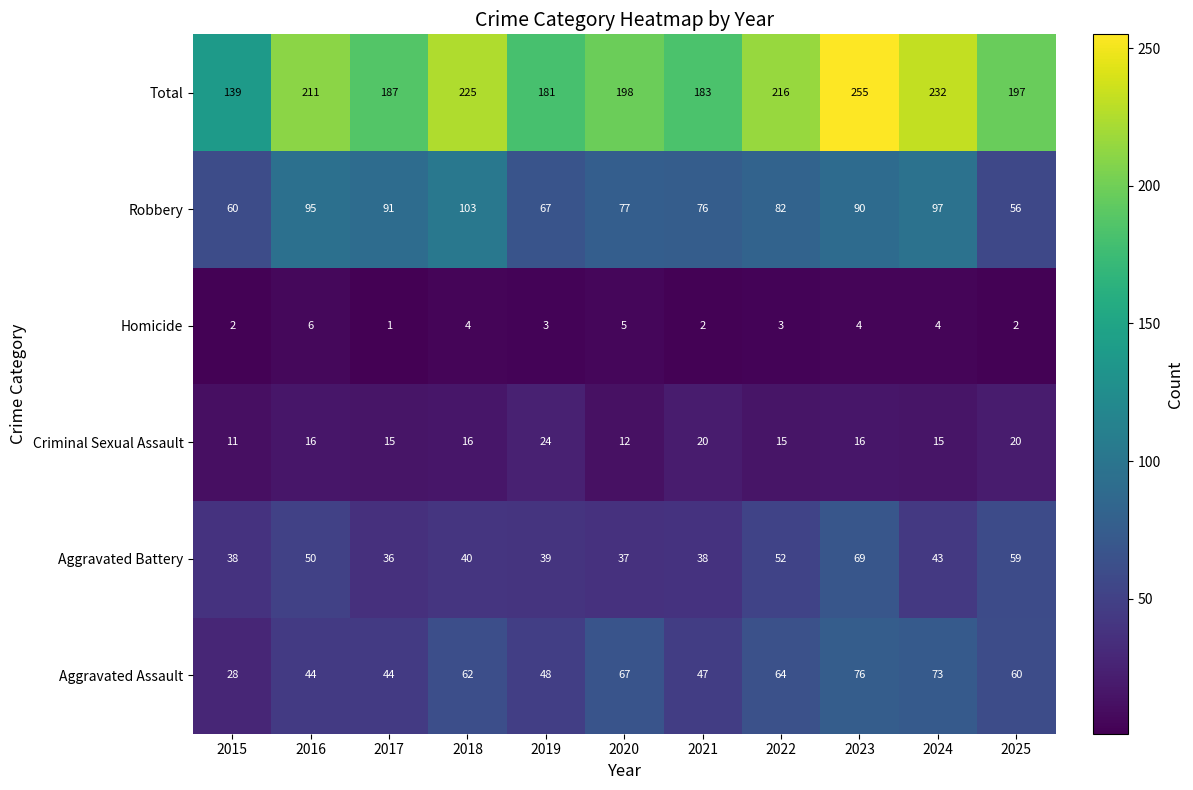

Rank the series by their maximum value, from highest to lowest.

Total, Robbery, Aggravated Assault, Aggravated Battery, Criminal Sexual Assault, Homicide